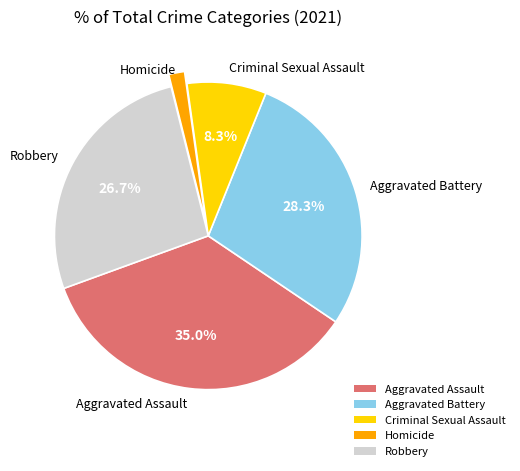

Is it true that Homicide is 2% of the pie?

True